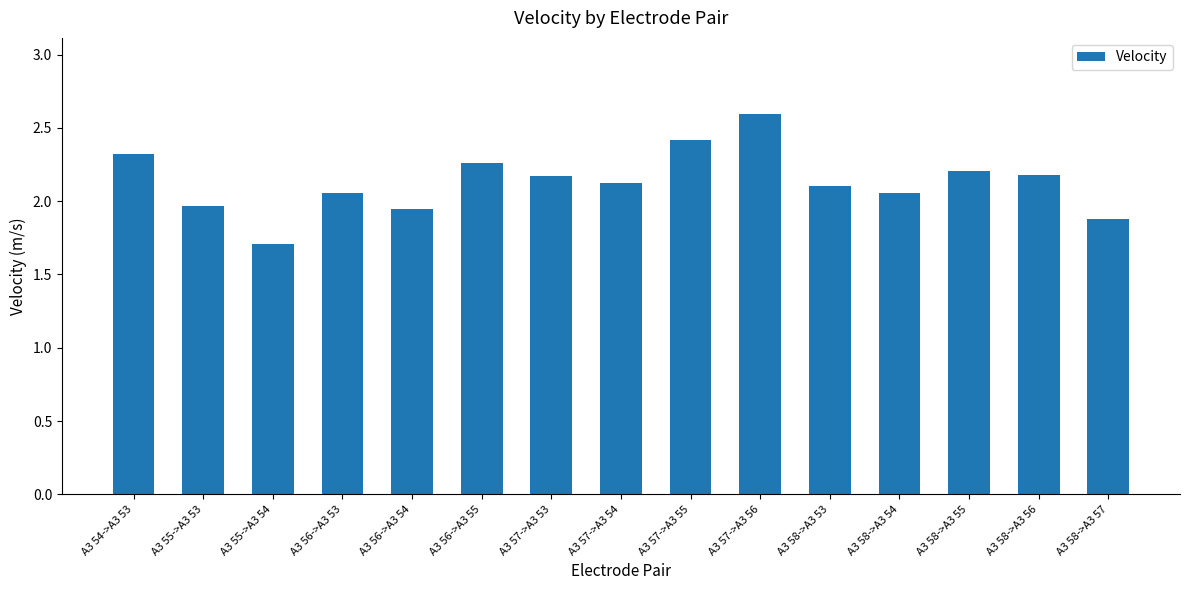

What is the label of the 15th bar from the right?

A3 54->A3 53